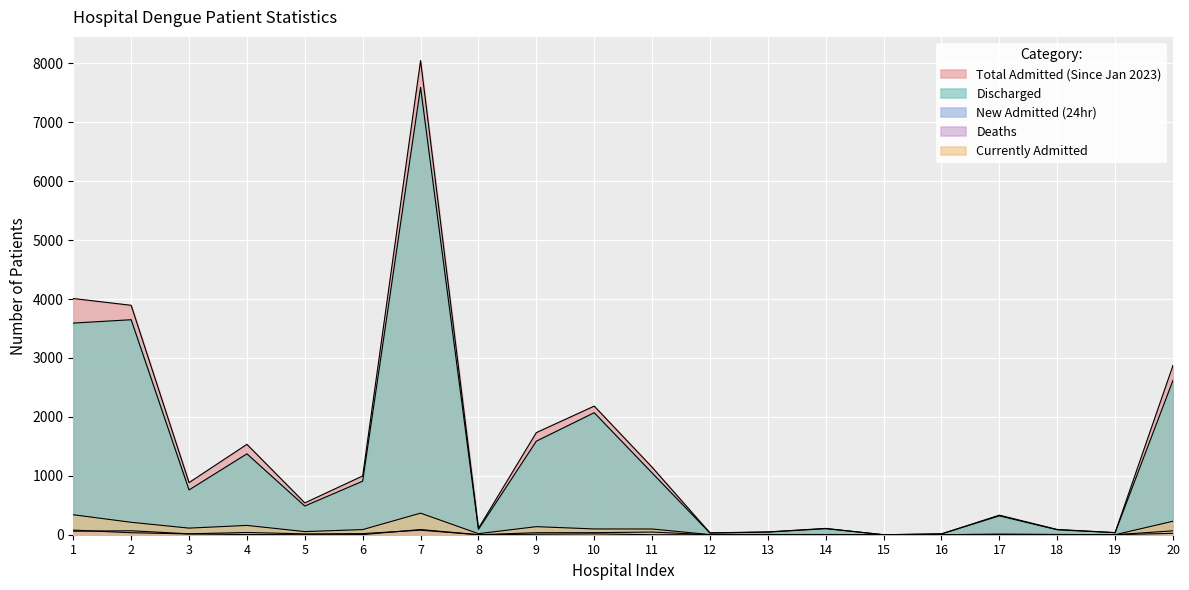

At which label is Total Admitted (Since Jan 2023) closest to 4023?

1